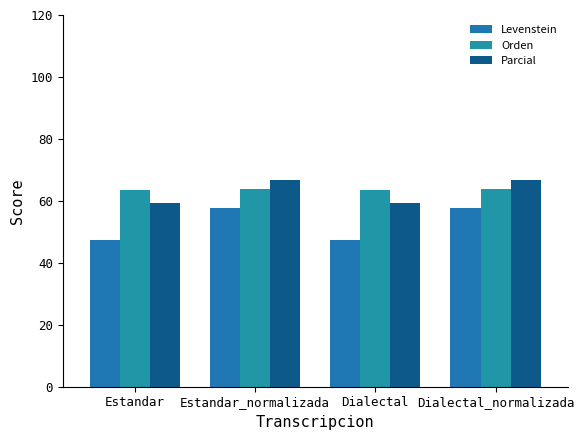

Reading left to right, transcribe all the data shown in this chart.

Levenstein: 47.4	57.6	47.4	57.6
Orden: 63.4	63.8	63.4	63.8
Parcial: 59.4	66.7	59.4	66.7